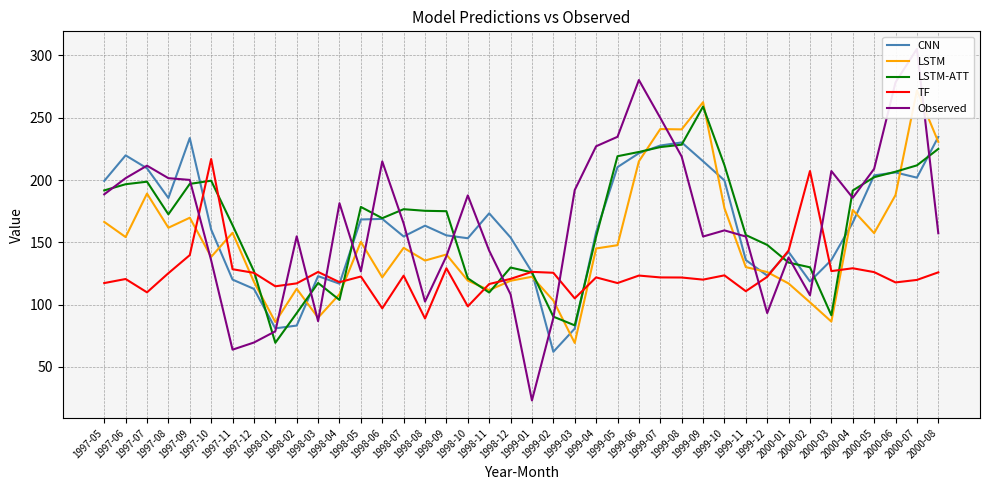

Is the value of LSTM at 1997-12 greater than the value of LSTM-ATT at 1998-11?

Yes